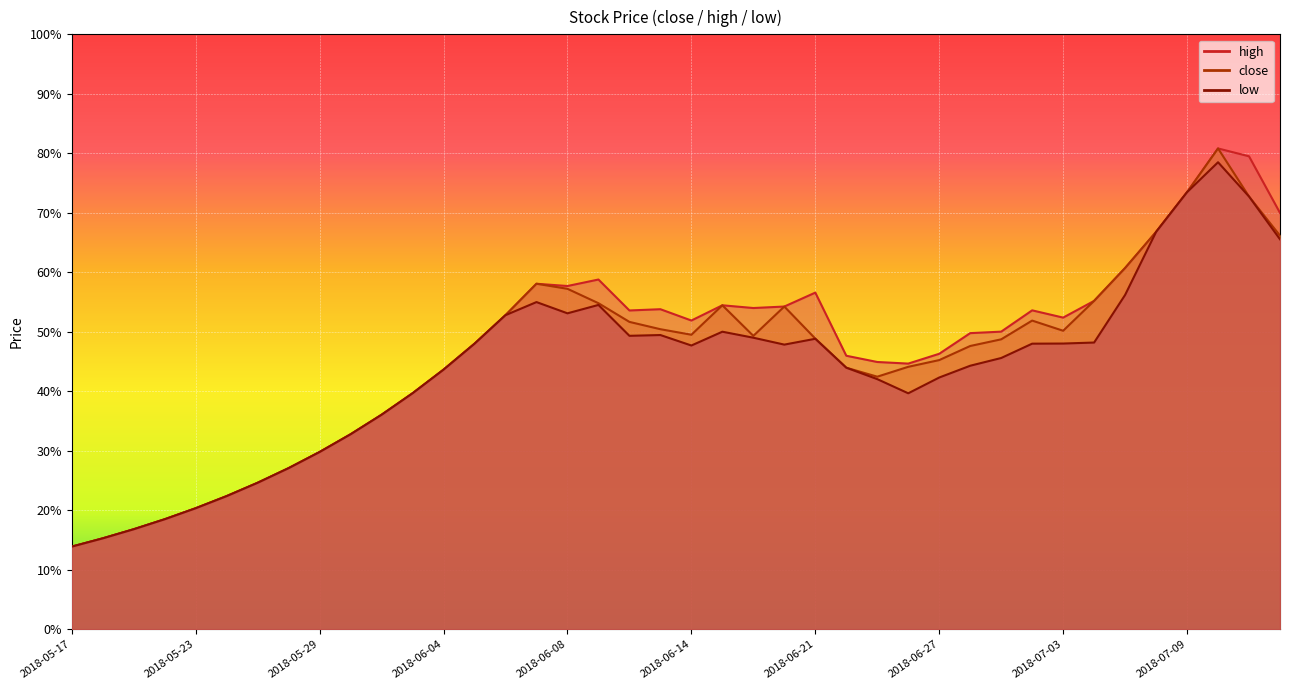

Where is the first local minimum for low?

2018-06-13